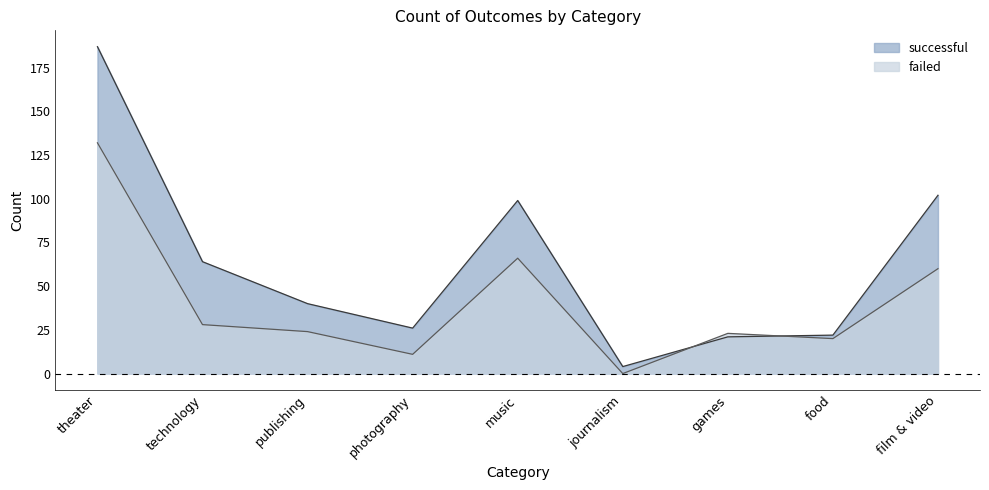

Reading left to right, extract all data points from this chart.

successful: 187	64	40	26	99	4	21	22	102
failed: 132	28	24	11	66	0	23	20	60